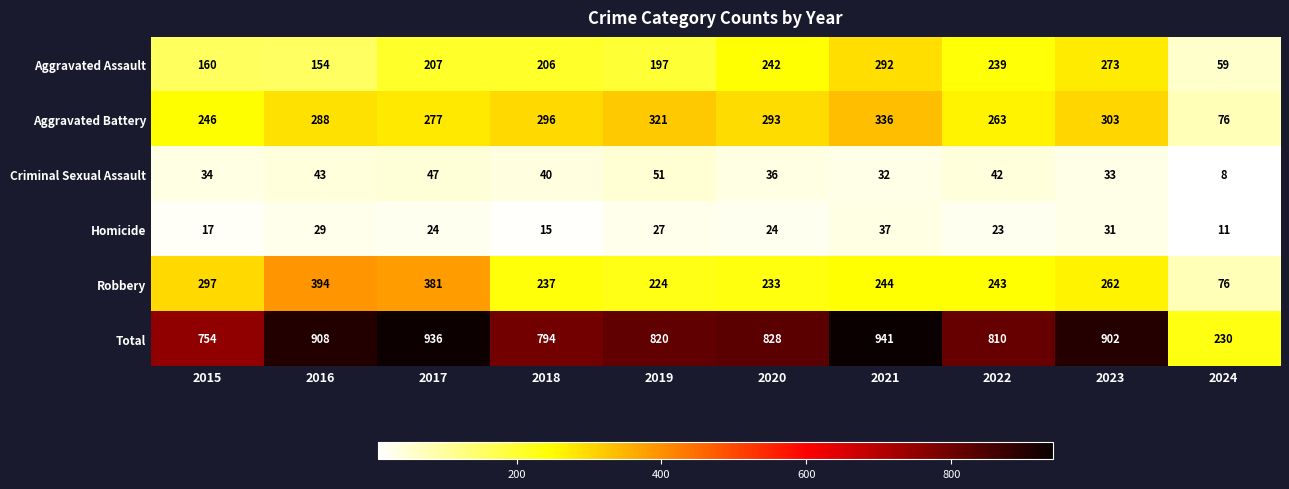

What is the greatest value displayed?

941